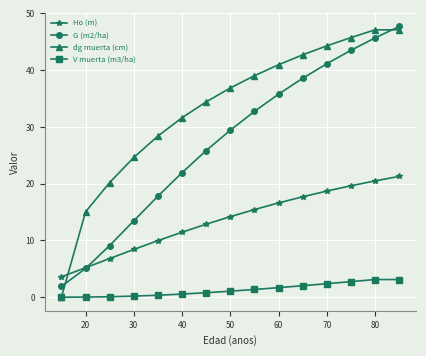

What is the value of the G (m2/ha) point at the 1st from the left?

1.9